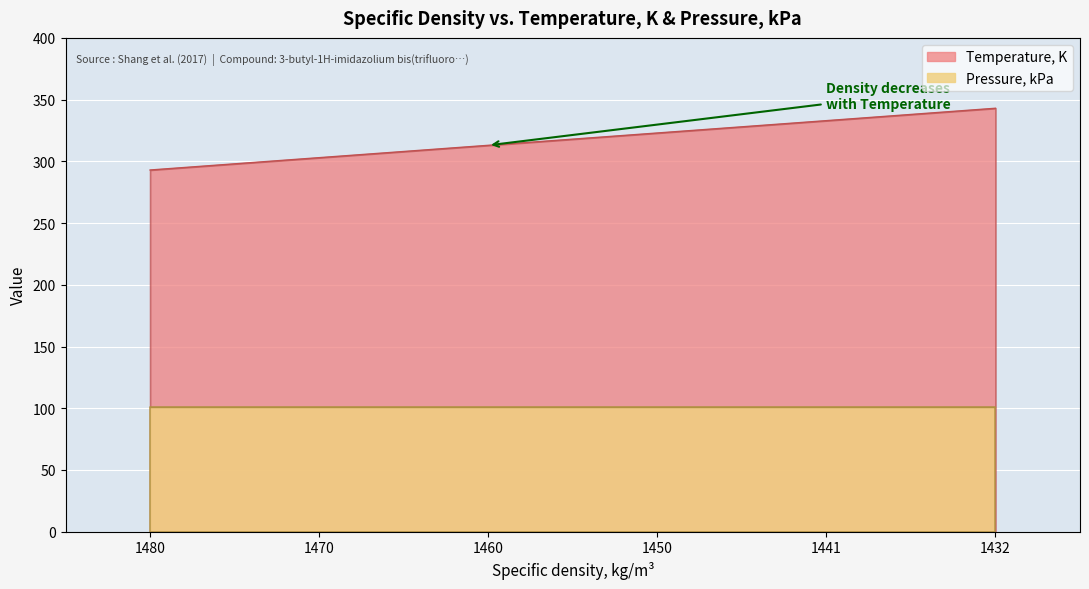

What is the minimum value shown in the chart?

293.0